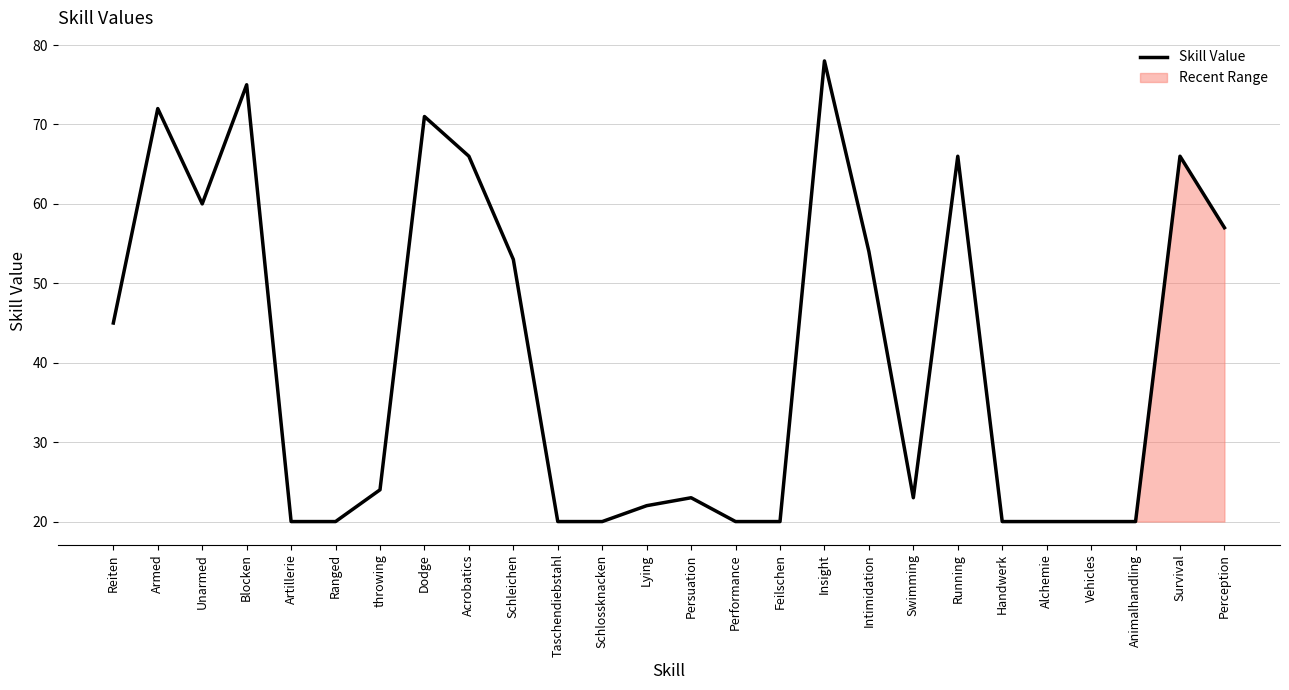

Approximately how many times larger is the value at Swimming compared to Feilschen?

1.1